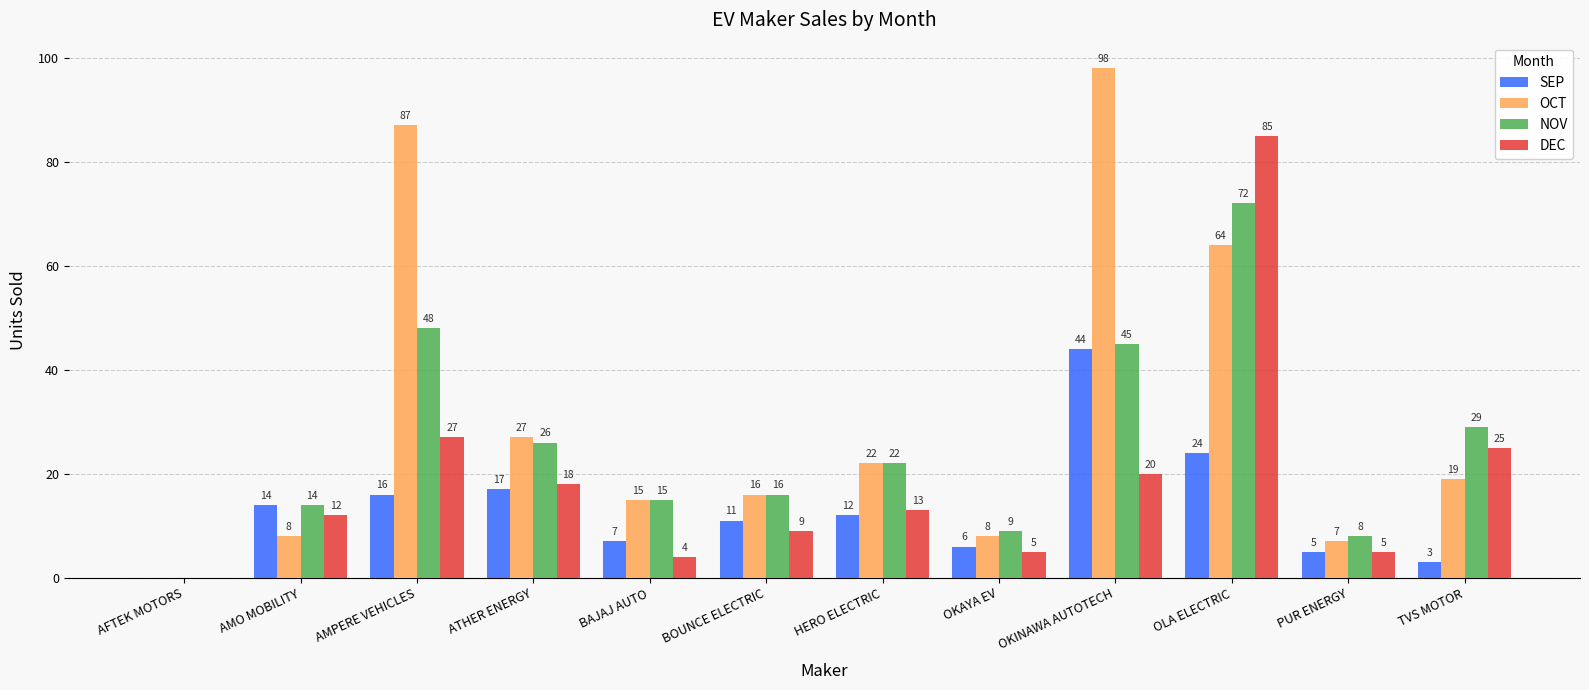

Reading left to right, transcribe all the data shown in this chart.

SEP: AFTEK MOTORS=0	AMO MOBILITY=14	AMPERE VEHICLES=16	ATHER ENERGY=17	BAJAJ AUTO=7	BOUNCE ELECTRIC=11	HERO ELECTRIC=12	OKAYA EV=6	OKINAWA AUTOTECH=44	OLA ELECTRIC=24	PUR ENERGY=5	TVS MOTOR=3
OCT: AFTEK MOTORS=0	AMO MOBILITY=8	AMPERE VEHICLES=87	ATHER ENERGY=27	BAJAJ AUTO=15	BOUNCE ELECTRIC=16	HERO ELECTRIC=22	OKAYA EV=8	OKINAWA AUTOTECH=98	OLA ELECTRIC=64	PUR ENERGY=7	TVS MOTOR=19
NOV: AFTEK MOTORS=0	AMO MOBILITY=14	AMPERE VEHICLES=48	ATHER ENERGY=26	BAJAJ AUTO=15	BOUNCE ELECTRIC=16	HERO ELECTRIC=22	OKAYA EV=9	OKINAWA AUTOTECH=45	OLA ELECTRIC=72	PUR ENERGY=8	TVS MOTOR=29
DEC: AFTEK MOTORS=0	AMO MOBILITY=12	AMPERE VEHICLES=27	ATHER ENERGY=18	BAJAJ AUTO=4	BOUNCE ELECTRIC=9	HERO ELECTRIC=13	OKAYA EV=5	OKINAWA AUTOTECH=20	OLA ELECTRIC=85	PUR ENERGY=5	TVS MOTOR=25